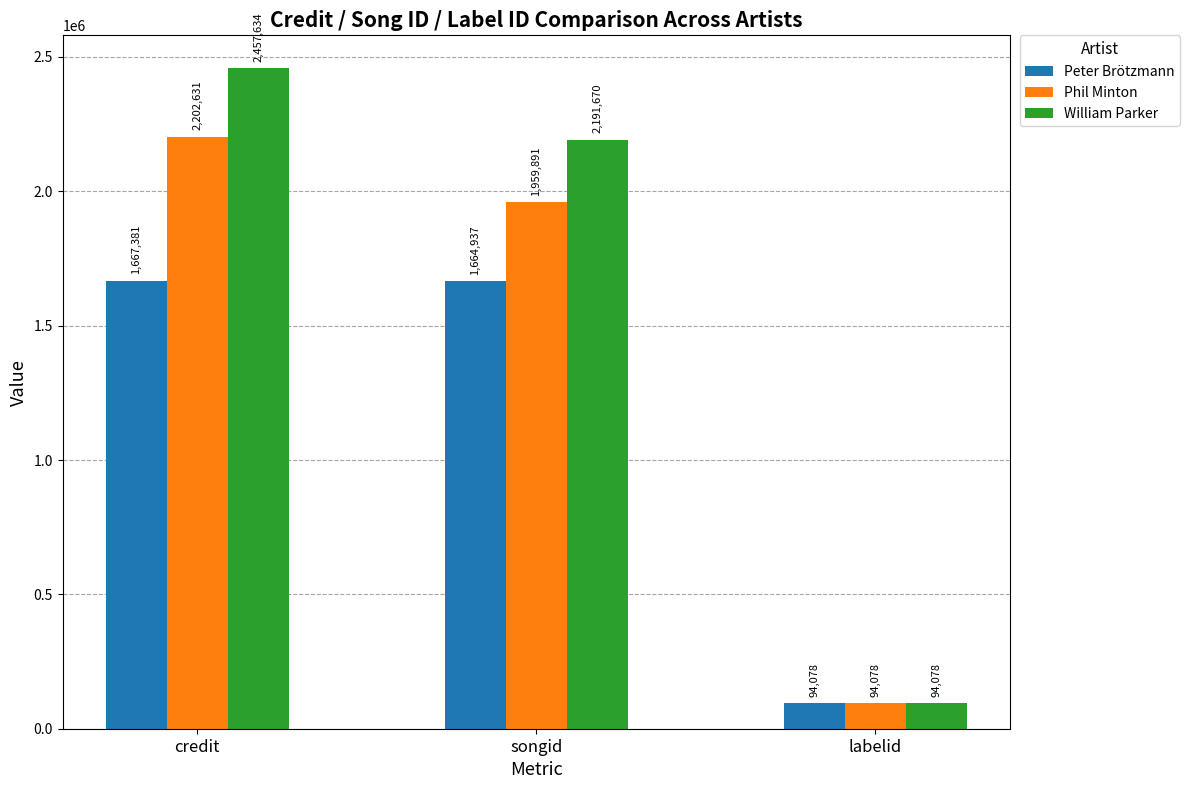

Which series changed the most between songid and labelid?

William Parker